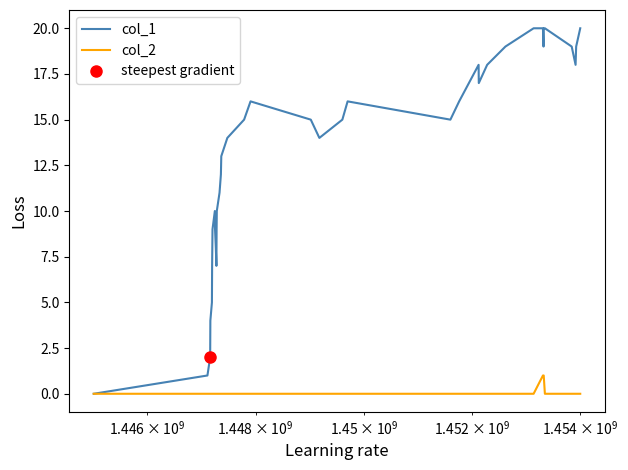

True or false: col_2 and col_1 intersect in this chart.

False